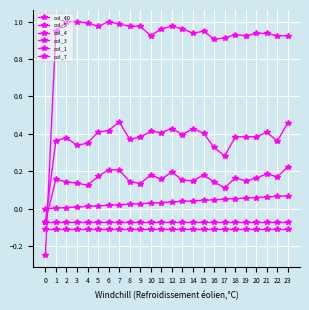

At which category does col_3 reach its first local peak?

2